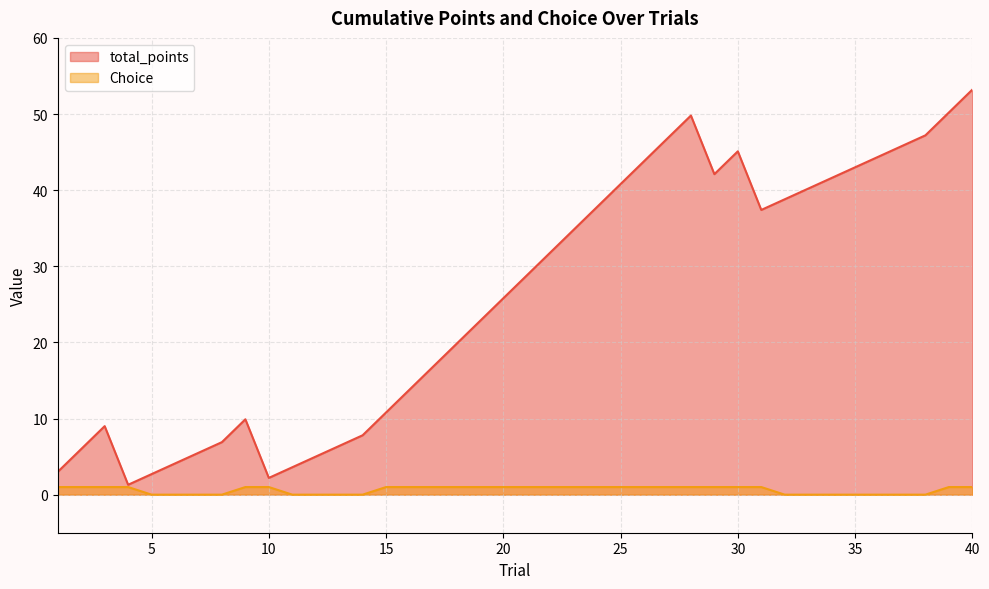

At which category does total_points reach its first local valley?

4